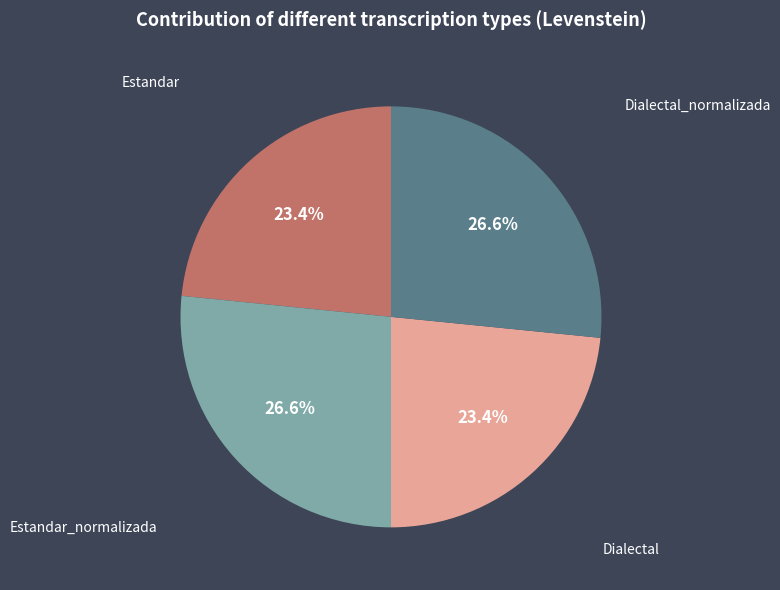

Is there a majority slice in this chart?

No